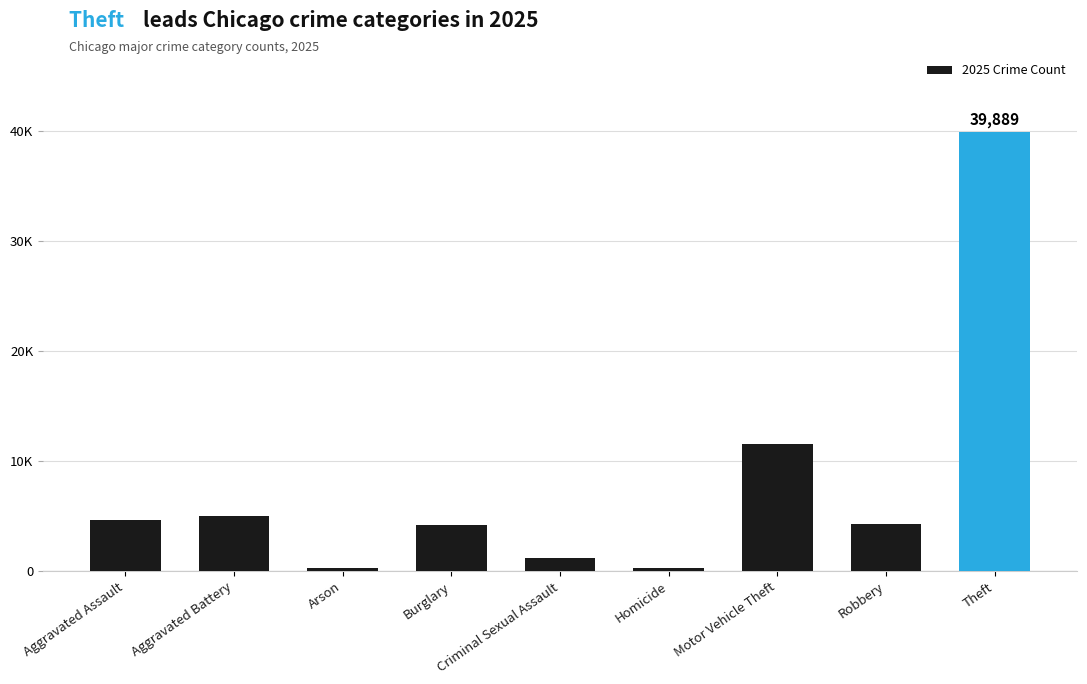

Does the chart contain any negative values?

No